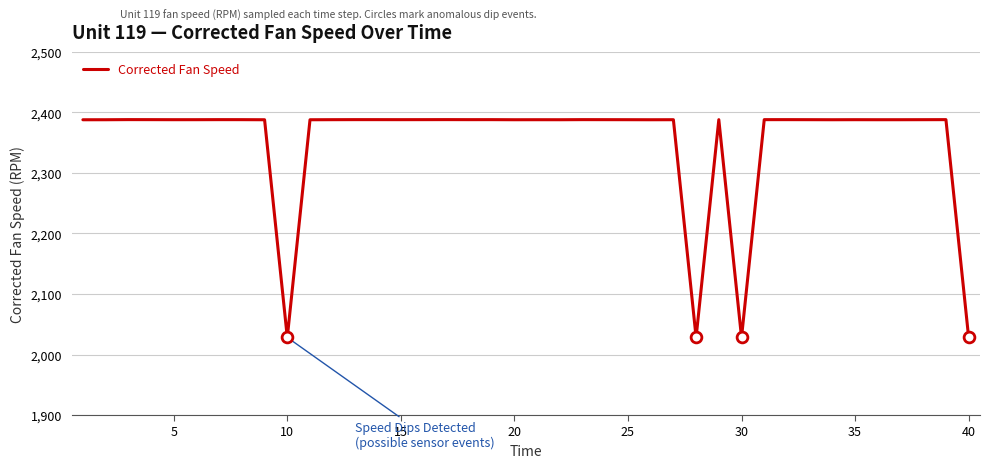

What is the difference between the maximum and minimum values?

360.0